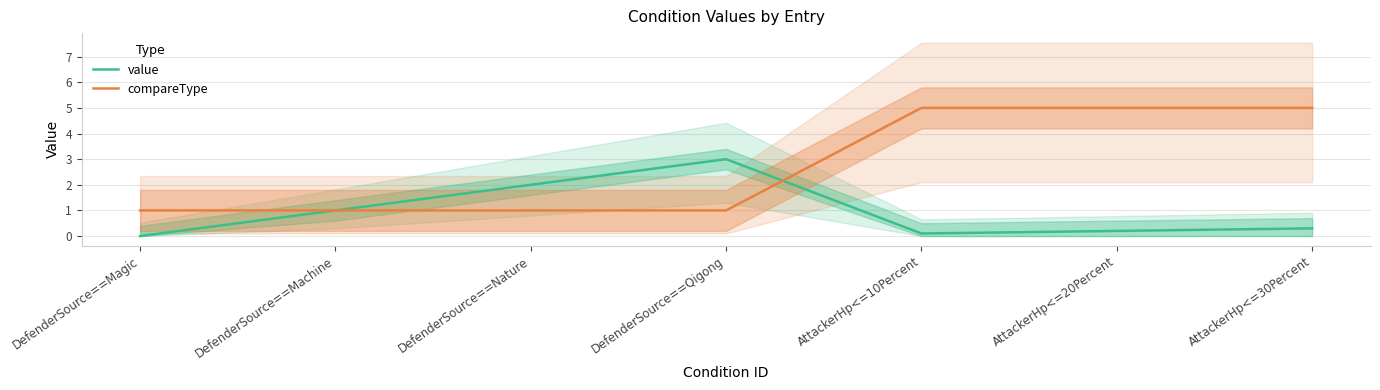

Rank the series at DefenderSource==Machine from lowest to highest value.

value, compareType